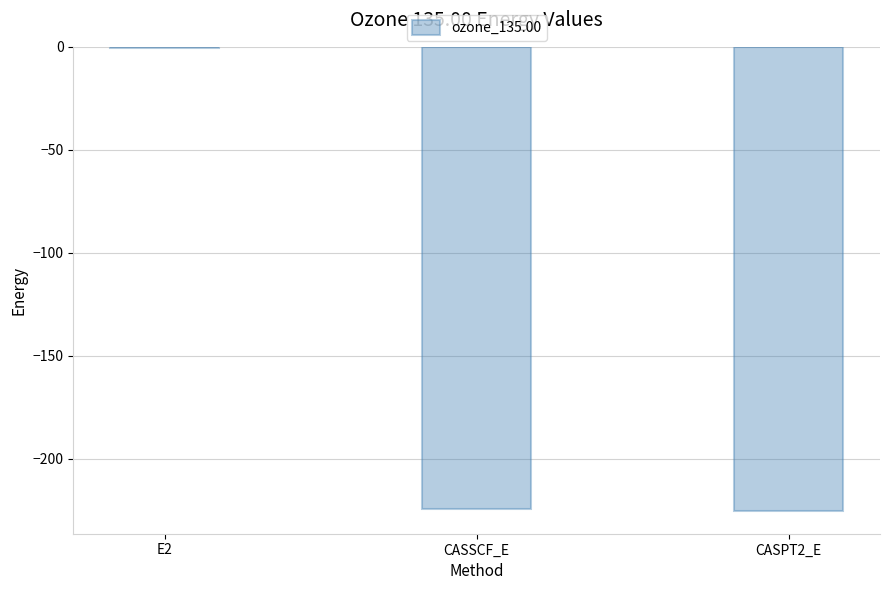

What is the sum of the values at CASPT2_E and CASSCF_E?

-449.9